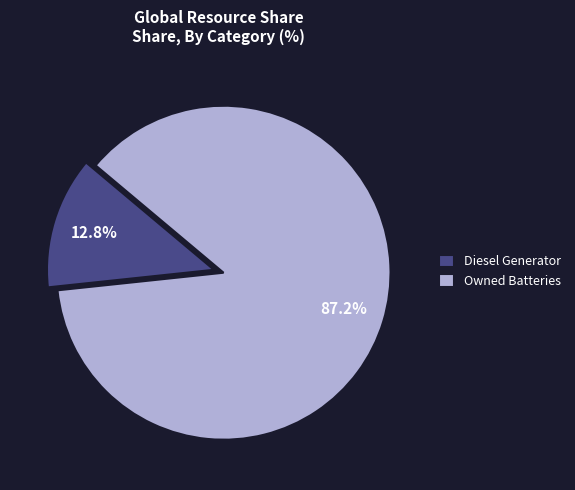

What percentage is the Owned Batteries slice, to the nearest percent?

87%